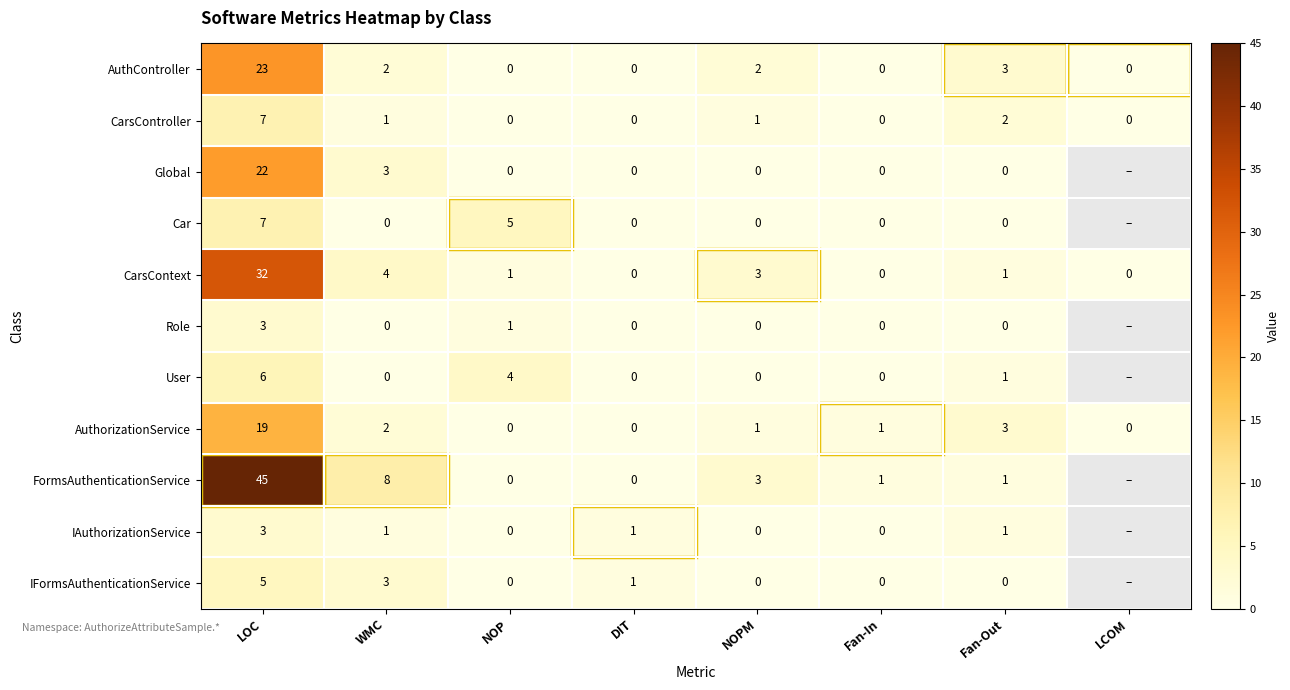

What is the average value of the CarsContext series?

5